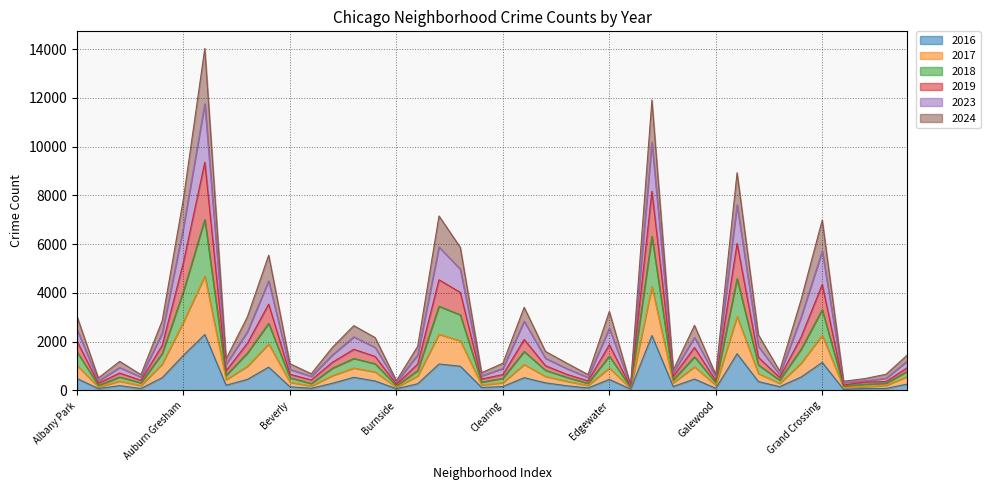

True or false: 2024 and 2019 intersect in this chart.

False